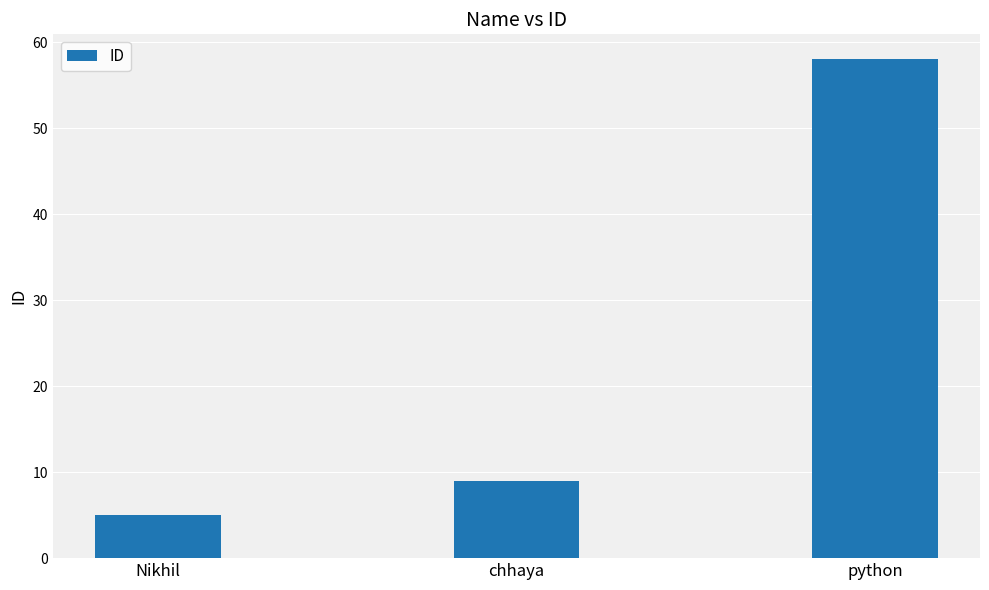

What is the label of the 1st bar from the right?

python